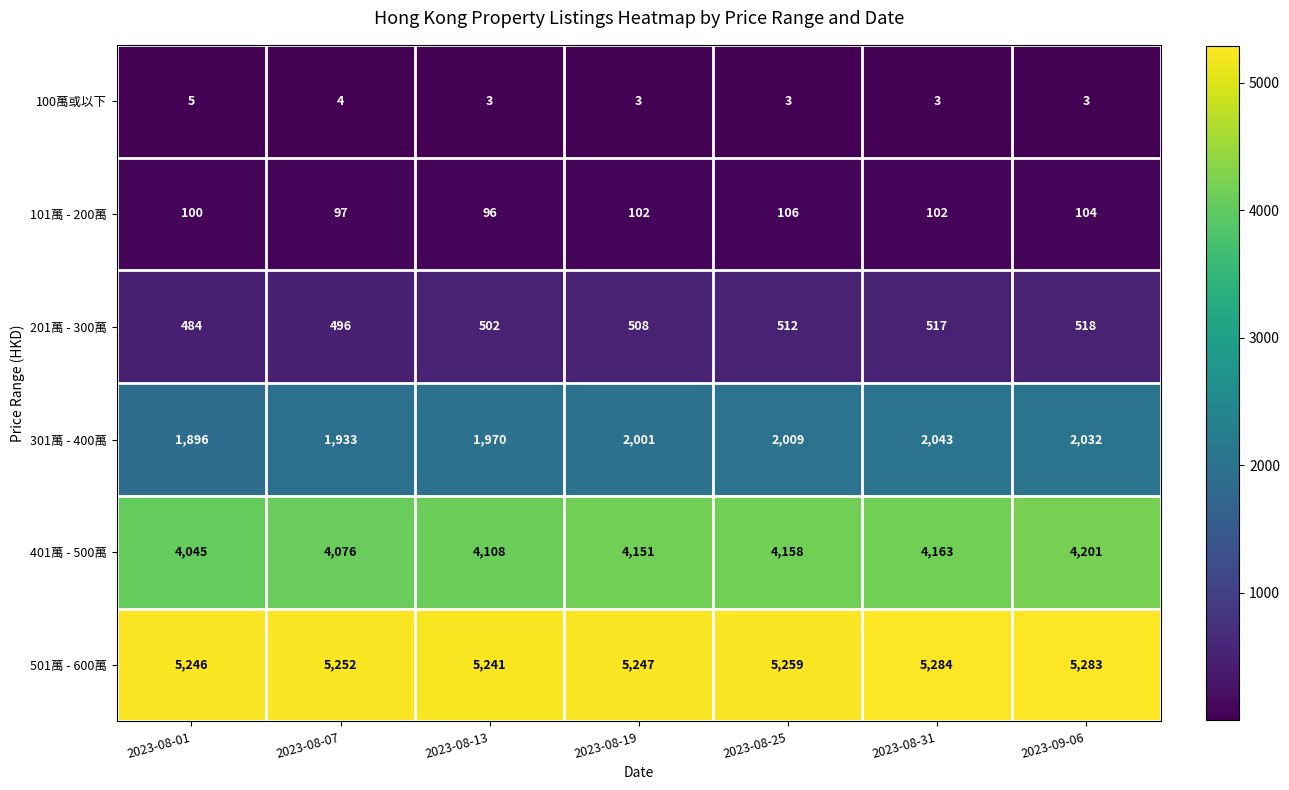

What is the spread (max minus min) of values at 2023-08-31?

5281